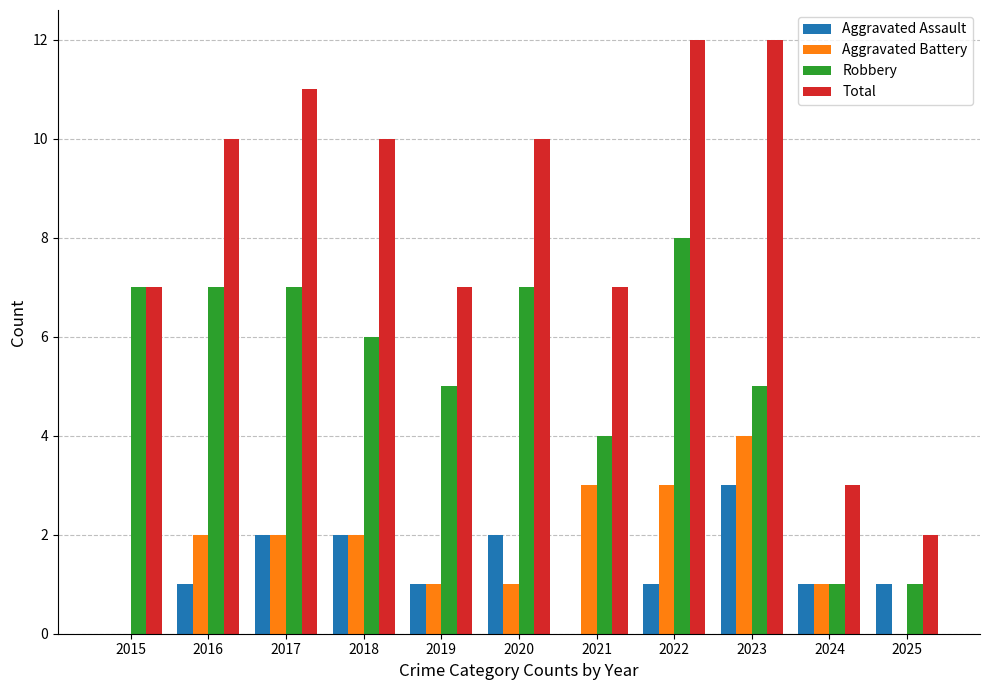

Which series changed the most between 2016 and 2022?

Total